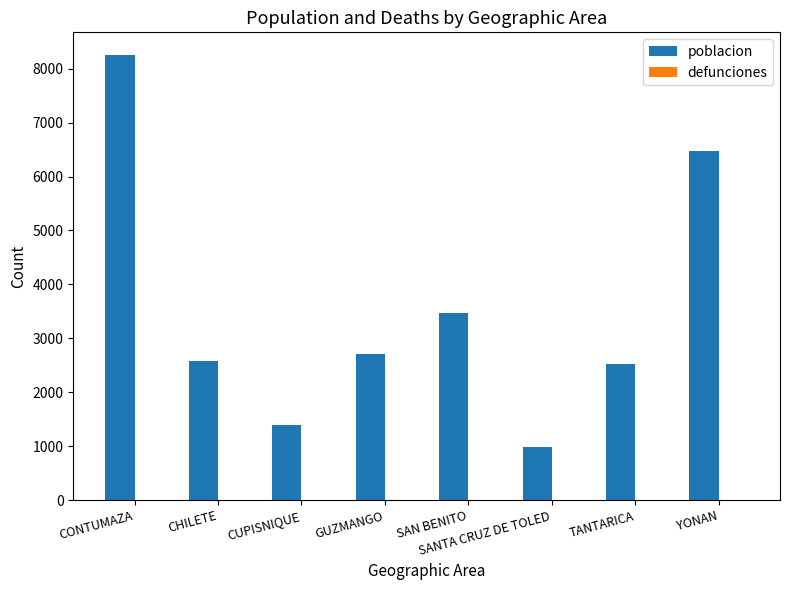

What is the label of the 1st bar from the left?

CONTUMAZA